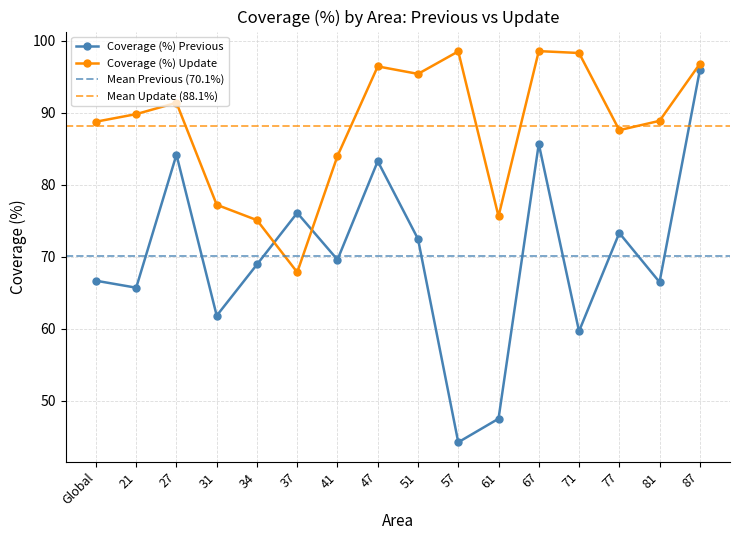

List the labels in order of Coverage (%) Previous value, smallest first.

57, 61, 71, 31, 21, 81, Global, 34, 41, 51, 77, 37, 47, 27, 67, 87